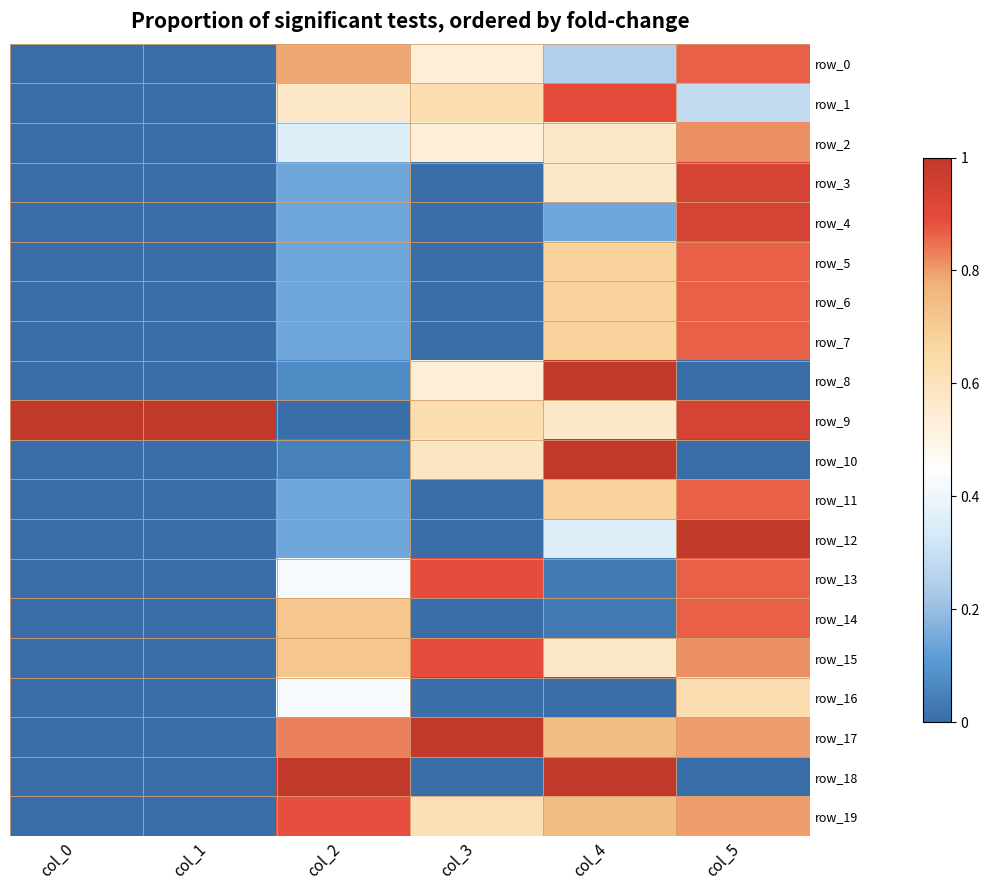

Reading right to left, list all the values displayed in this chart.

row_0: col_5=0.9	col_4=0.2	col_3=0.5	col_2=0.8	col_1=0.0	col_0=0.0
row_1: col_5=0.3	col_4=0.9	col_3=0.6	col_2=0.6	col_1=0.0	col_0=0.0
row_2: col_5=0.8	col_4=0.6	col_3=0.5	col_2=0.4	col_1=0.0	col_0=0.0
row_3: col_5=0.9	col_4=0.6	col_3=0.0	col_2=0.1	col_1=0.0	col_0=0.0
row_4: col_5=0.9	col_4=0.1	col_3=0.0	col_2=0.1	col_1=0.0	col_0=0.0
row_5: col_5=0.9	col_4=0.7	col_3=0.0	col_2=0.1	col_1=0.0	col_0=0.0
row_6: col_5=0.9	col_4=0.7	col_3=0.0	col_2=0.1	col_1=0.0	col_0=0.0
row_7: col_5=0.9	col_4=0.7	col_3=0.0	col_2=0.1	col_1=0.0	col_0=0.0
row_8: col_5=0.0	col_4=1.0	col_3=0.5	col_2=0.1	col_1=0.0	col_0=0.0
row_9: col_5=0.9	col_4=0.6	col_3=0.6	col_2=0.0	col_1=1.0	col_0=1.0
row_10: col_5=0.0	col_4=1.0	col_3=0.6	col_2=0.0	col_1=0.0	col_0=0.0
row_11: col_5=0.9	col_4=0.7	col_3=0.0	col_2=0.1	col_1=0.0	col_0=0.0
row_12: col_5=1.0	col_4=0.4	col_3=0.0	col_2=0.1	col_1=0.0	col_0=0.0
row_13: col_5=0.9	col_4=0.0	col_3=0.9	col_2=0.4	col_1=0.0	col_0=0.0
row_14: col_5=0.9	col_4=0.0	col_3=0.0	col_2=0.7	col_1=0.0	col_0=0.0
row_15: col_5=0.8	col_4=0.6	col_3=0.9	col_2=0.7	col_1=0.0	col_0=0.0
row_16: col_5=0.6	col_4=0.0	col_3=0.0	col_2=0.4	col_1=0.0	col_0=0.0
row_17: col_5=0.8	col_4=0.7	col_3=1.0	col_2=0.8	col_1=0.0	col_0=0.0
row_18: col_5=0.0	col_4=1.0	col_3=0.0	col_2=1.0	col_1=0.0	col_0=0.0
row_19: col_5=0.8	col_4=0.7	col_3=0.6	col_2=0.9	col_1=0.0	col_0=0.0